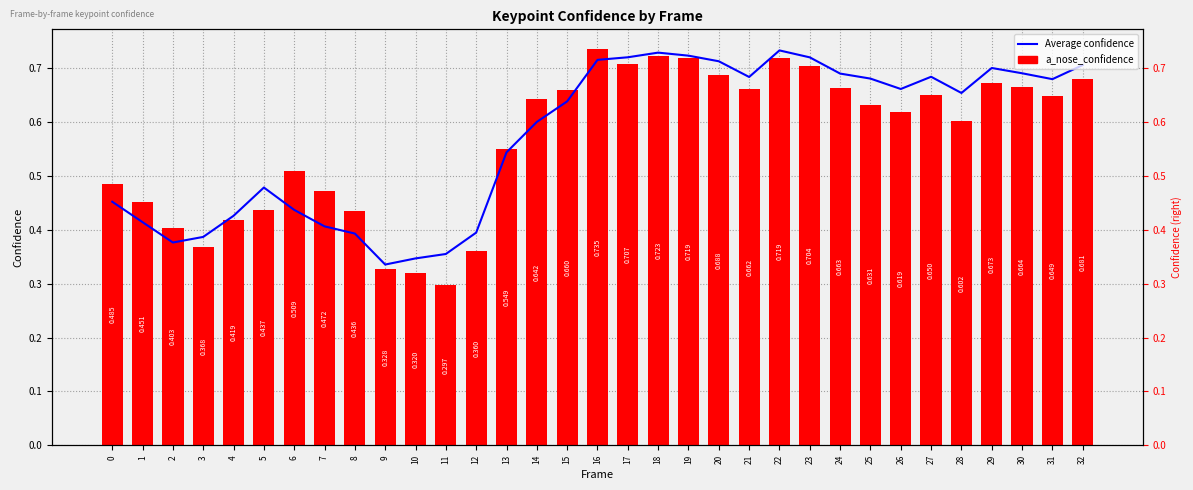

What are all the series names shown in the legend?

Average confidence, a_nose_confidence